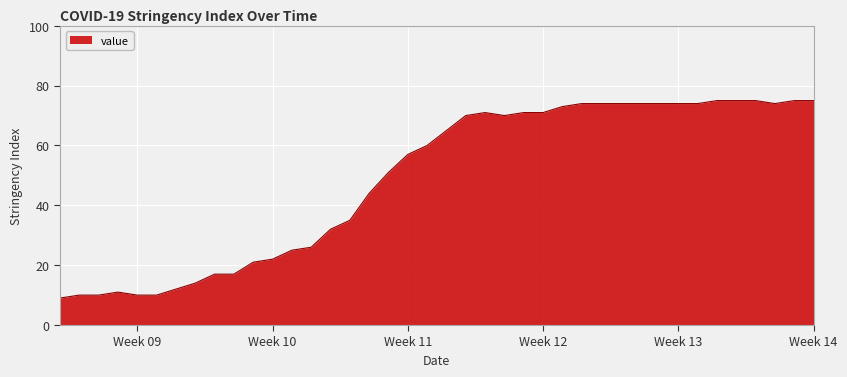

What is the minimum value shown in the chart?

9